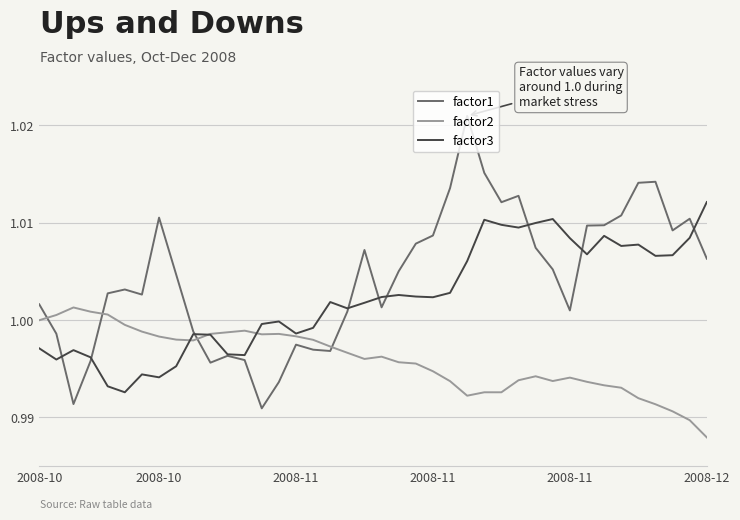

Which series has the widest spread of values?

factor1